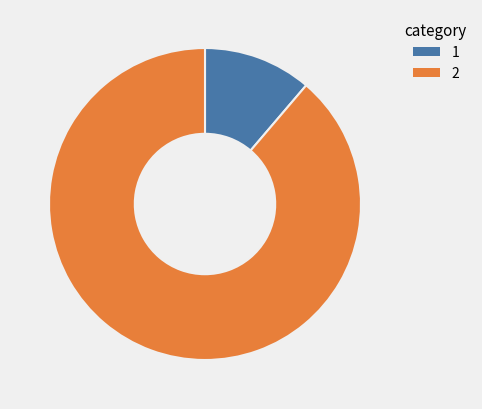

How many slices are in this pie chart?

2